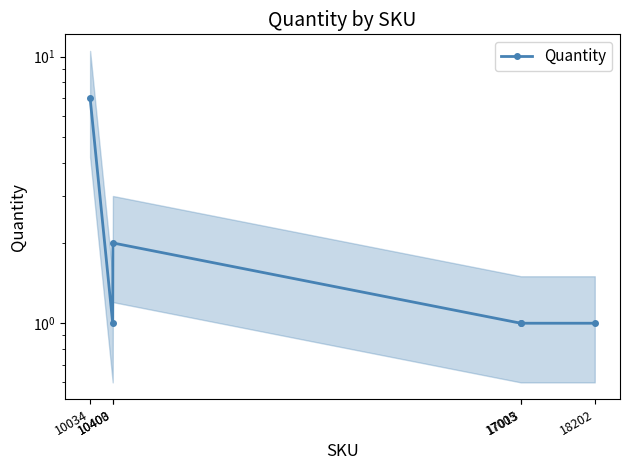

Approximately how many times larger is the value at 10400 compared to 18202?

1.0